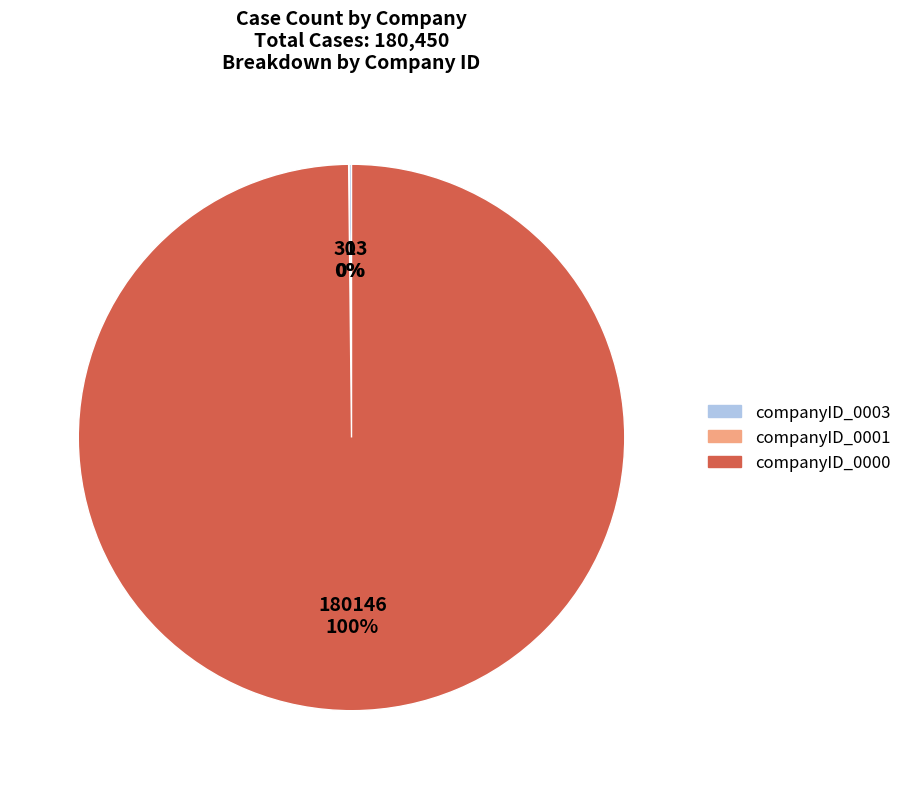

Is it true that companyID_0000 is 100% of the pie?

True